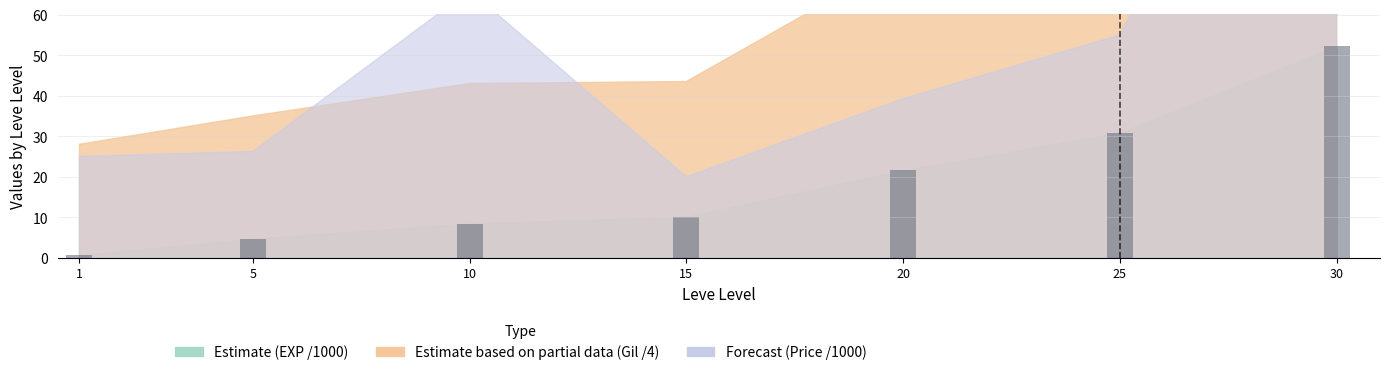

Which label corresponds to the smallest value in the chart?

1